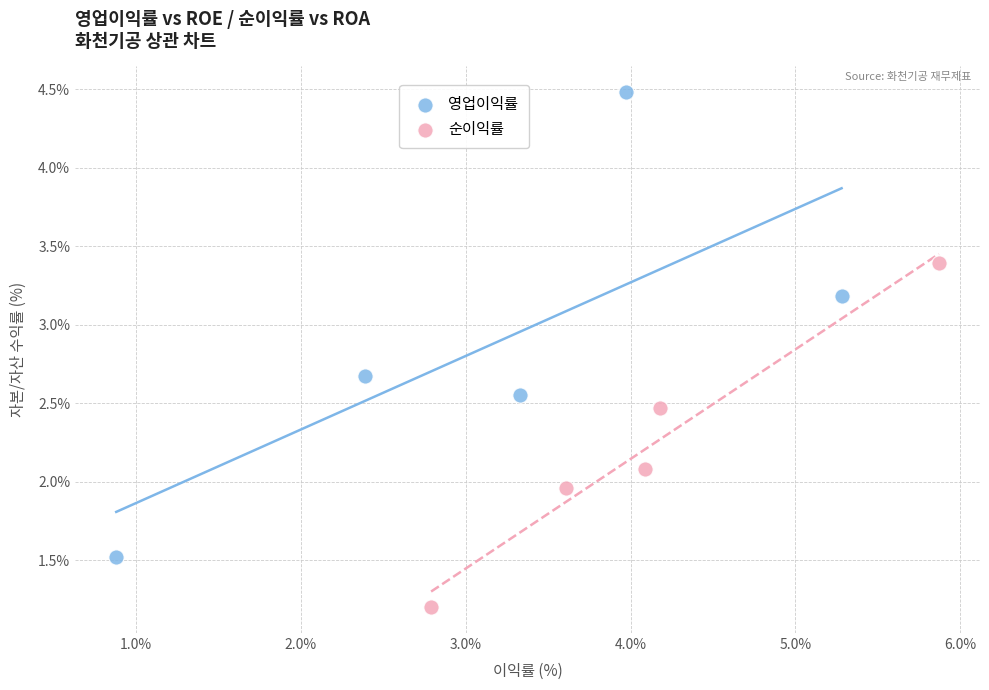

Which series has the largest Y range (max minus min)?

영업이익률